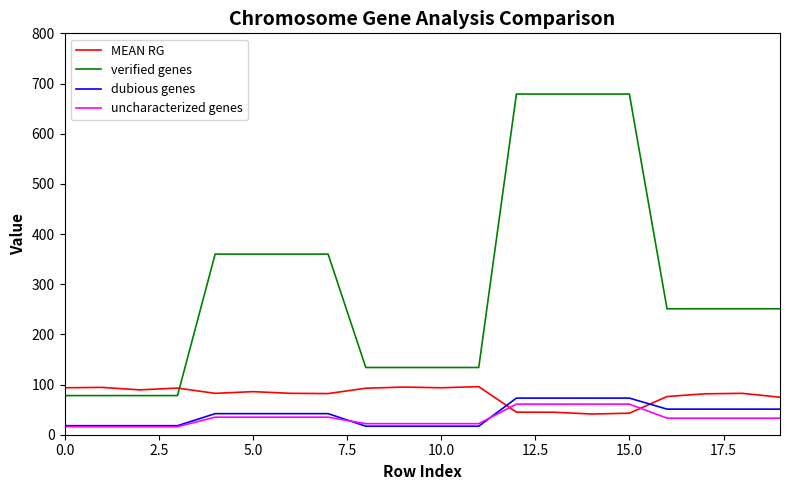

Which series has the largest range (max minus min)?

verified genes